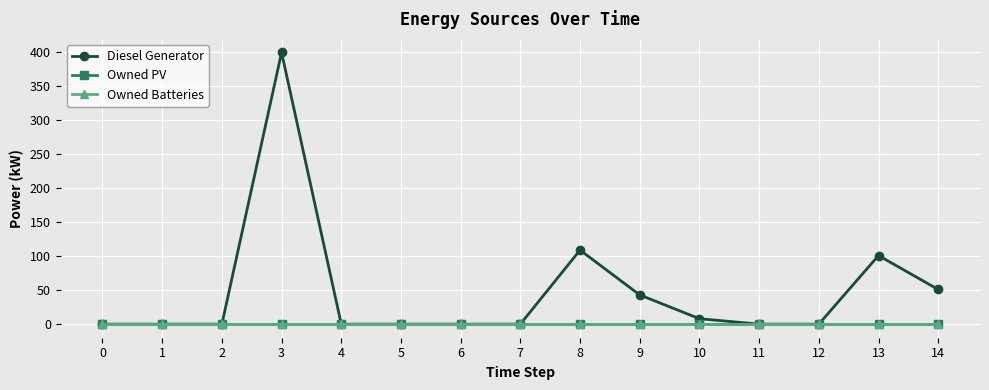

Does the chart display data point markers on the line(s)?

Yes